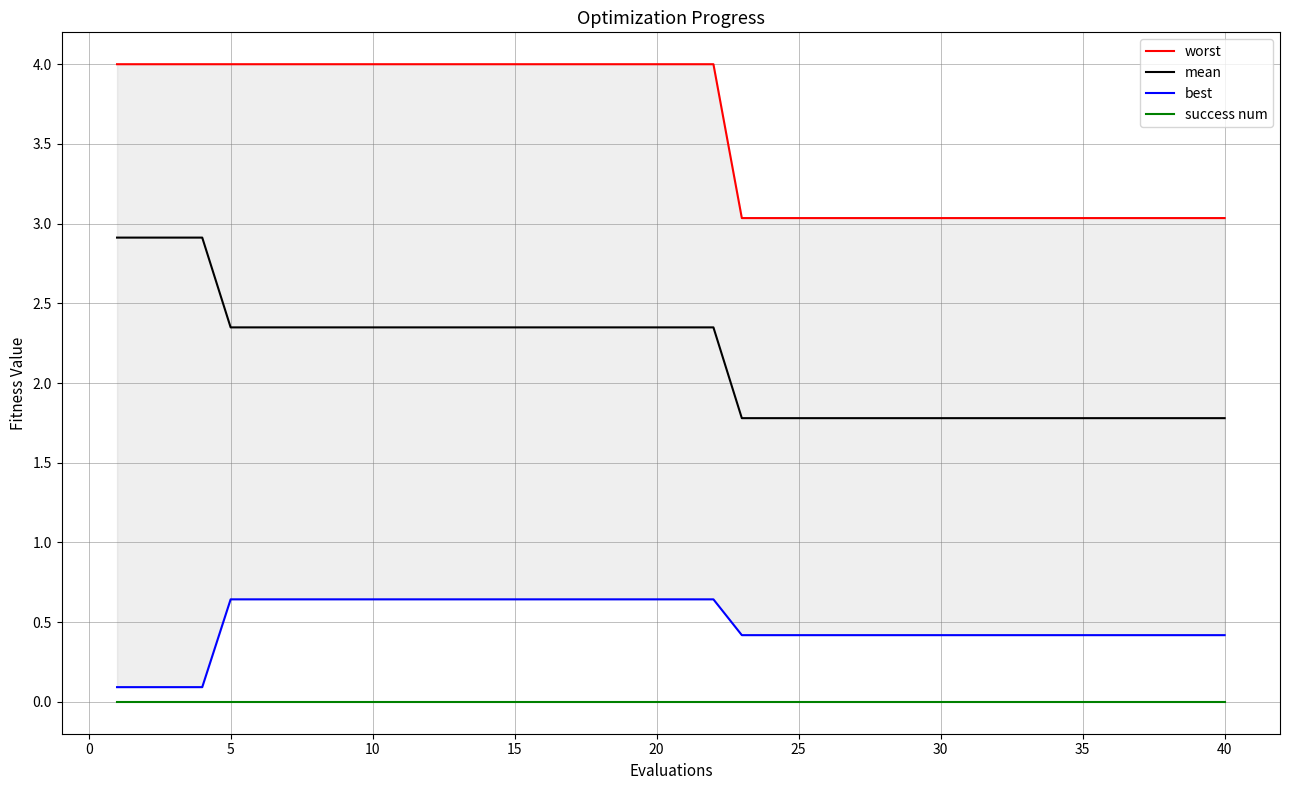

True or false: mean and success num cross at least once.

False